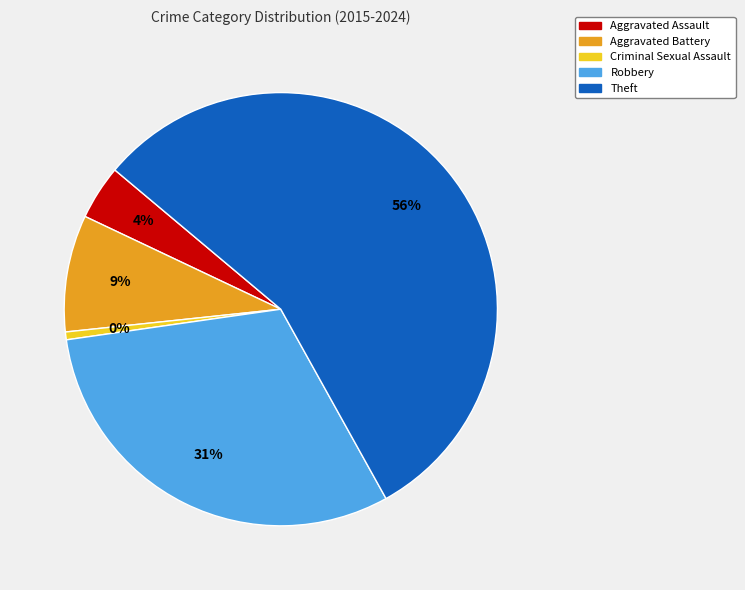

To the nearest percent, what percentage of the pie is Theft?

56%